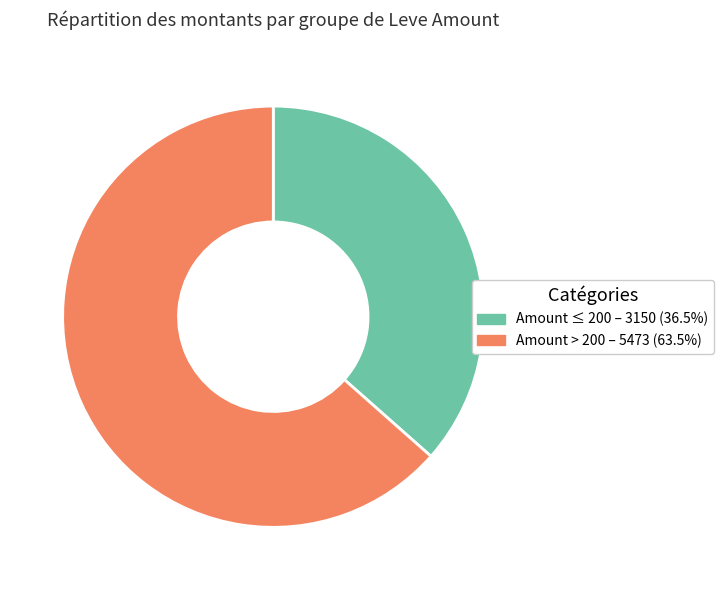

What is the ratio of the value at Amount > 200 – 5473 (63.5%) to the value at Amount ≤ 200 – 3150 (36.5%)?

1.7